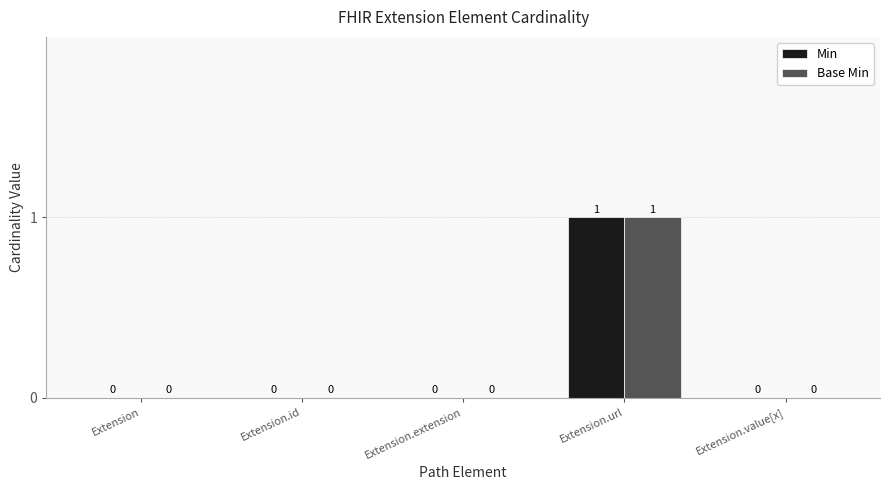

At which category is the sum across all series the highest?

Extension.url